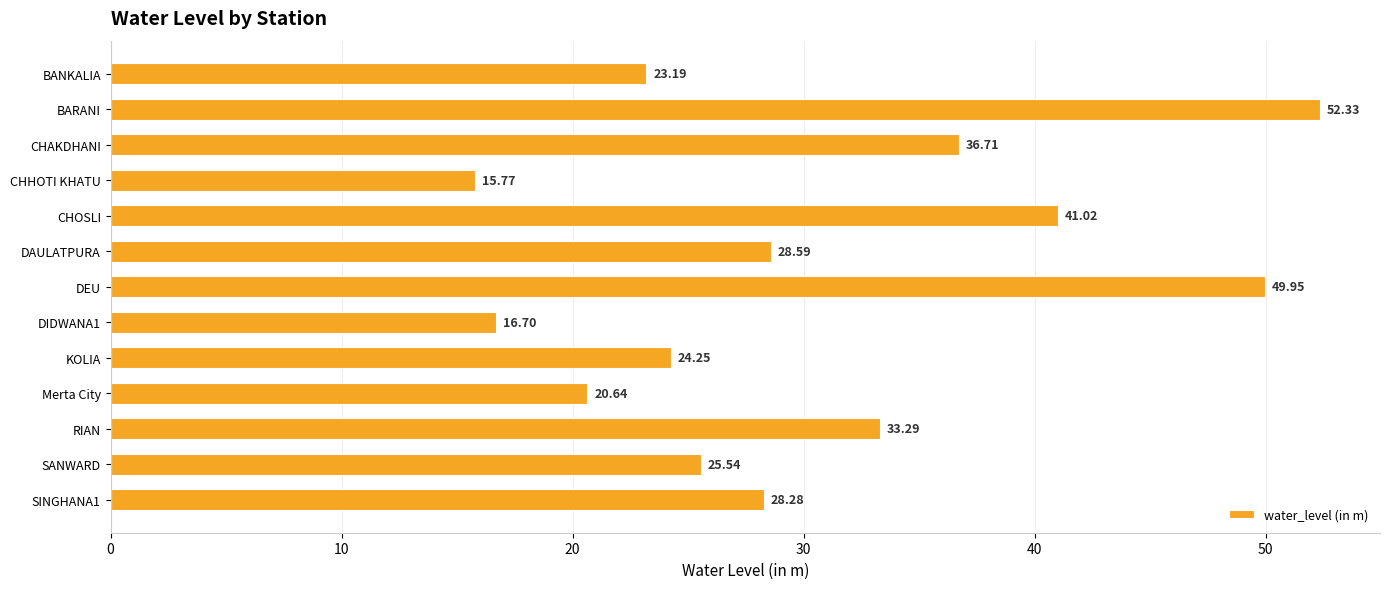

At which category does the chart reach its peak across all series?

BARANI